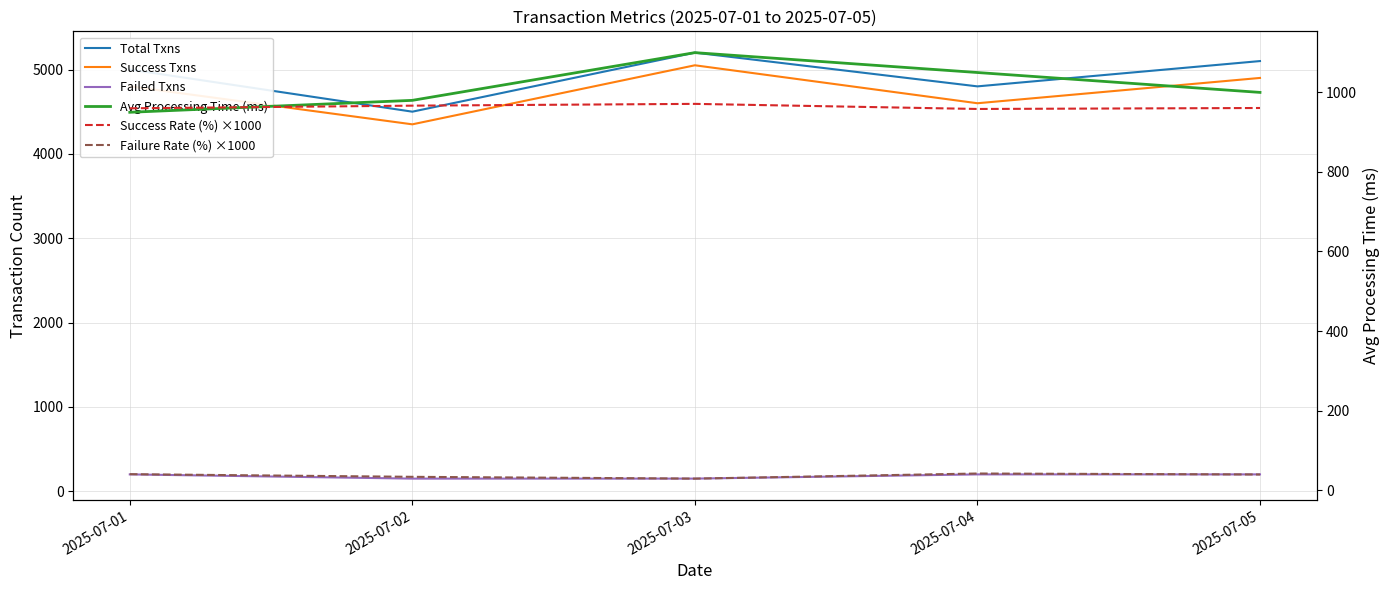

The value of Success Txns at 2025-07-03 is 5050.0. True or false?

True